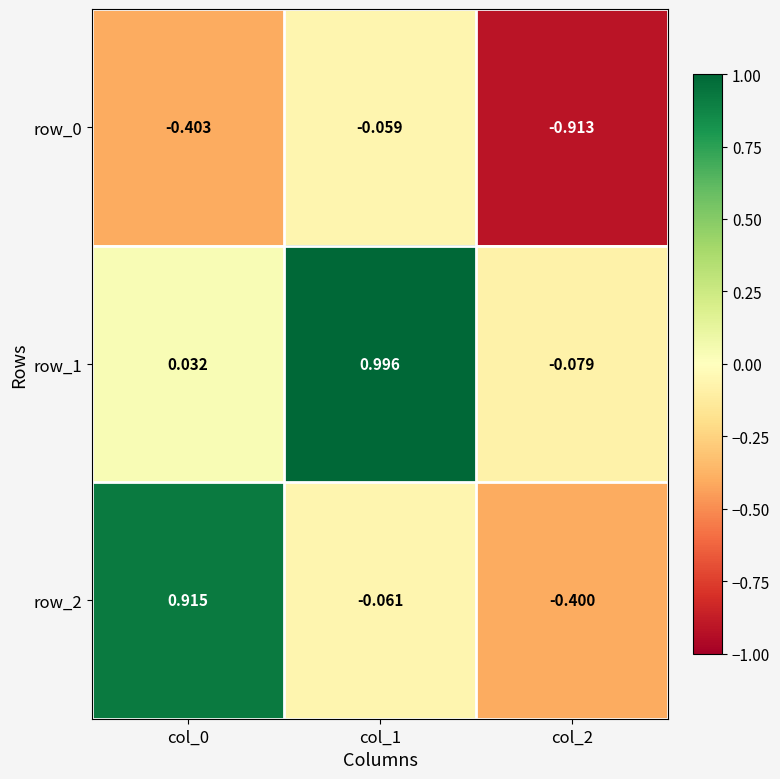

At which label does row_2 reach its minimum?

col_2